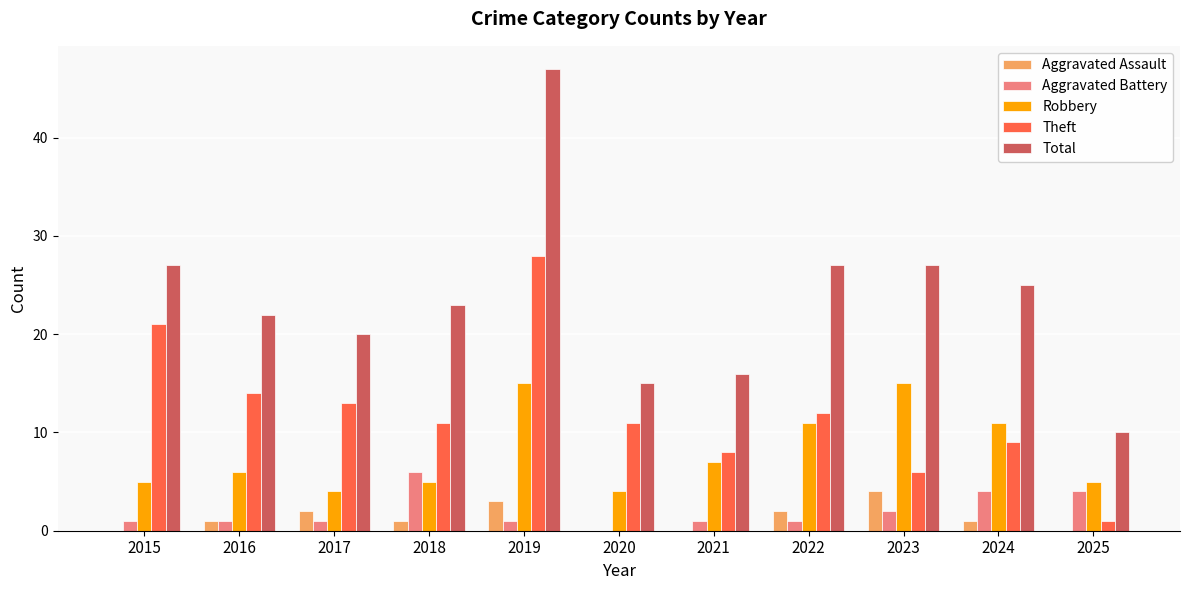

Which category has the highest value across all series?

2019